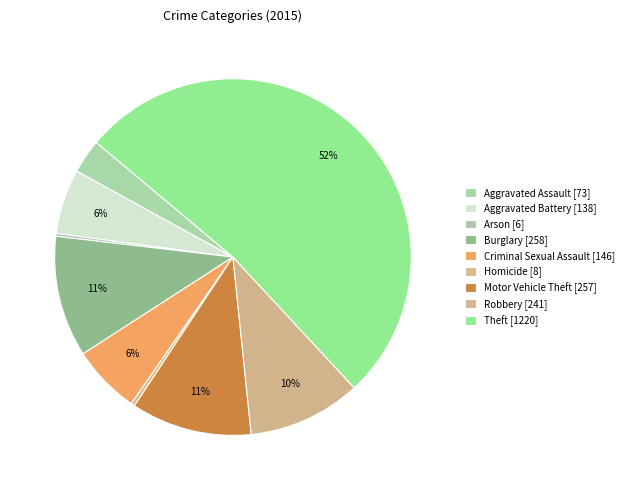

Between Aggravated Assault and Motor Vehicle Theft, which is larger?

Motor Vehicle Theft